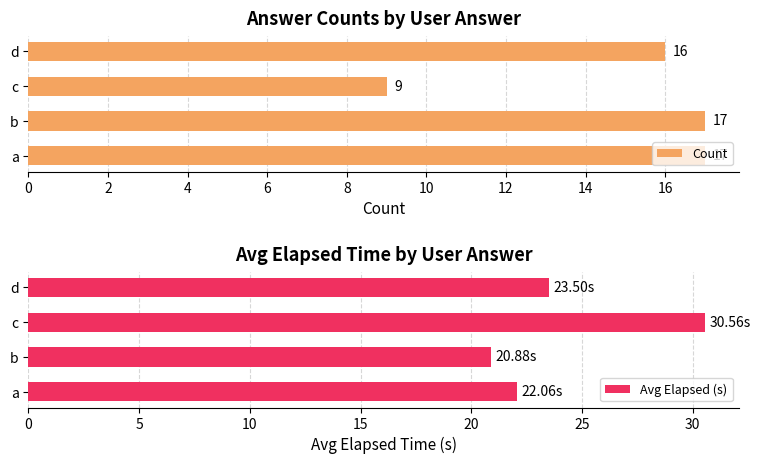

How many distinct data groups are displayed?

2